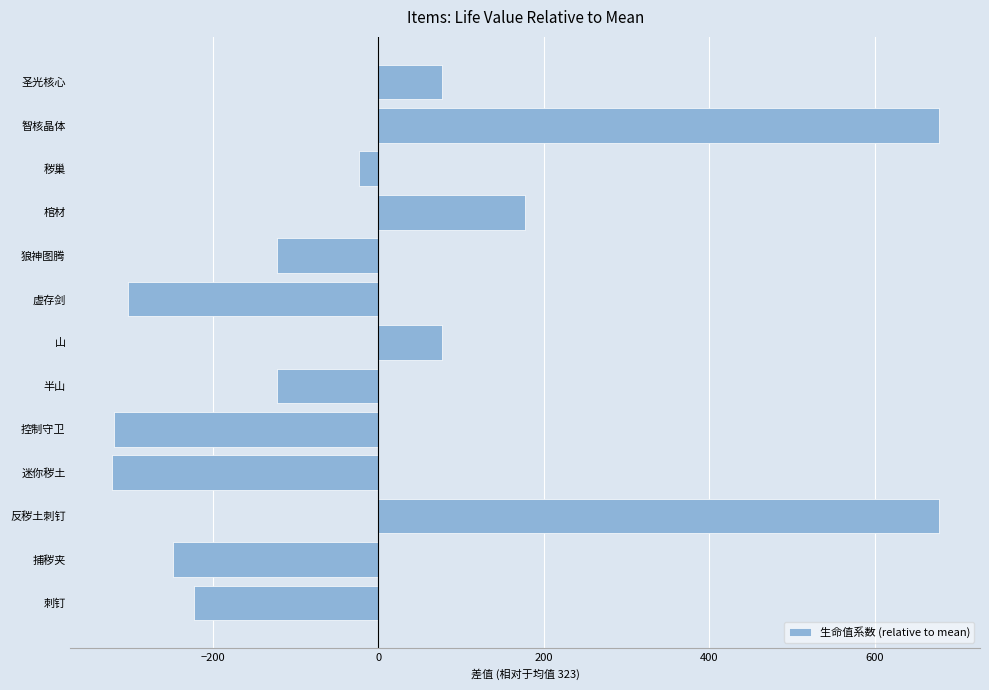

The value at 山 is 37.7. True or false?

False